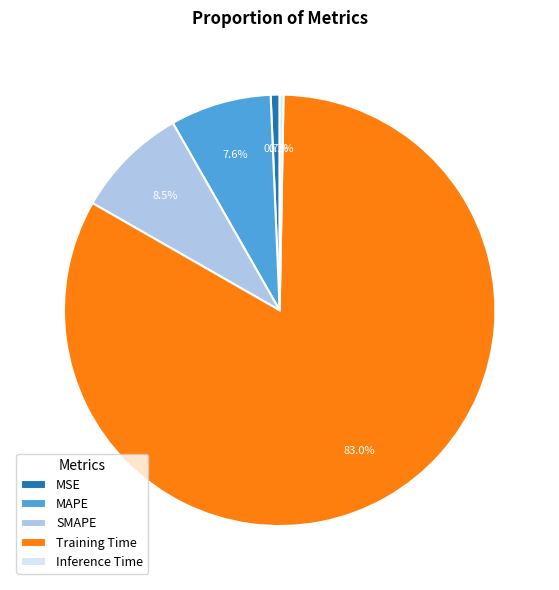

Count the number of slices in the pie.

5